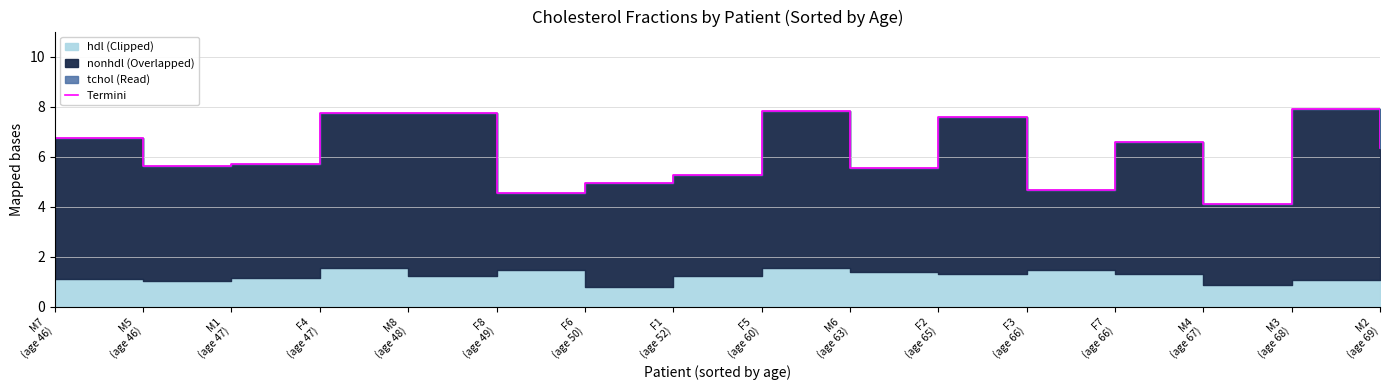

What is the maximum value shown in the chart?

7.9